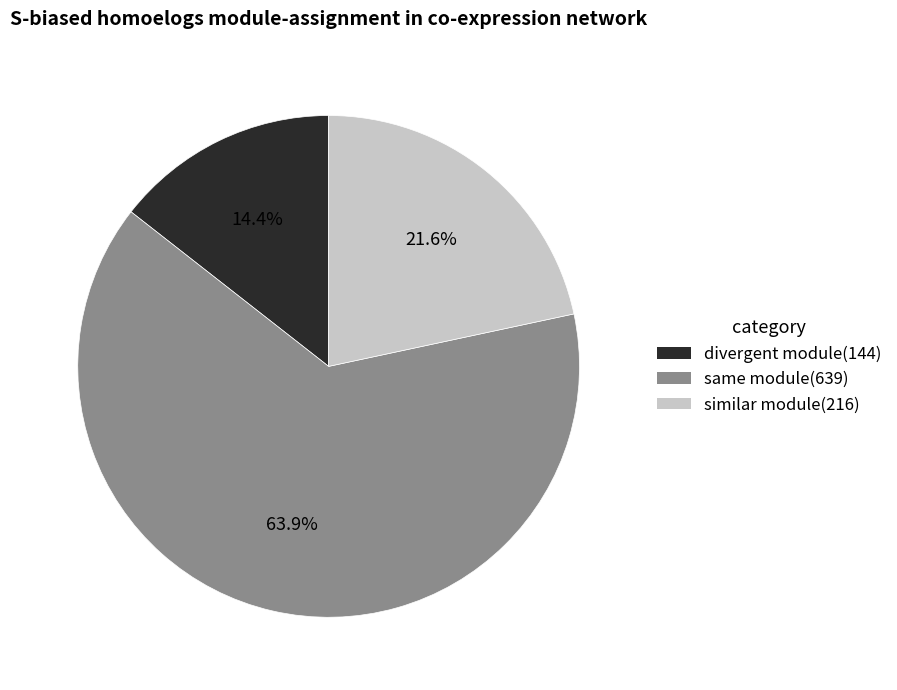

How much of the chart is everything except divergent module(144)?

85.6%